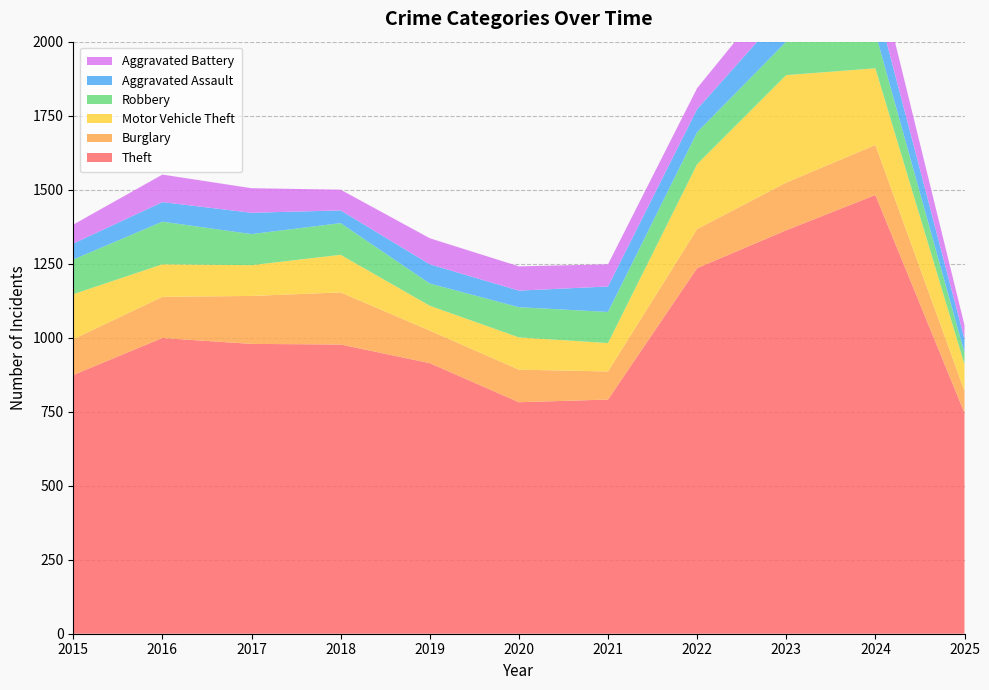

Reading left to right, transcribe all the data shown in this chart.

Theft: 874	999	979	977	914	782	791	1235	1363	1482	746
Burglary: 121	139	162	176	110	110	95	132	161	169	74
Motor Vehicle Theft: 152	110	104	127	84	109	96	219	363	259	90
Robbery: 117	144	105	107	75	102	105	108	113	120	39
Aggravated Assault: 54	66	72	43	65	56	86	78	110	112	47
Aggravated Battery: 64	93	83	70	88	82	75	71	103	127	46